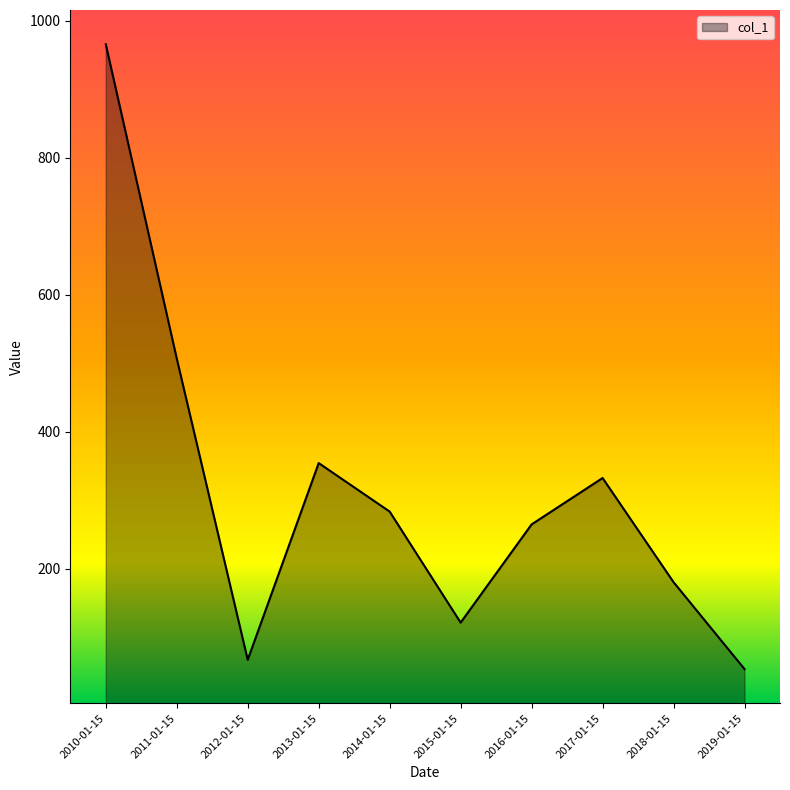

The chart shows a value of 754.9 at 2011-01-15. True or false?

False